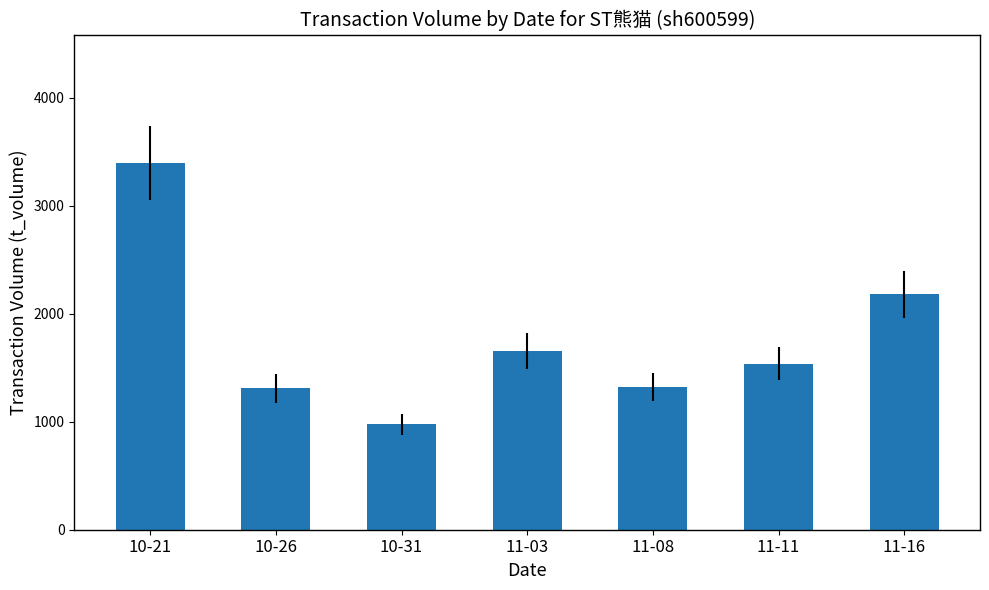

Is it true that the value at 11-08 is 736?

False